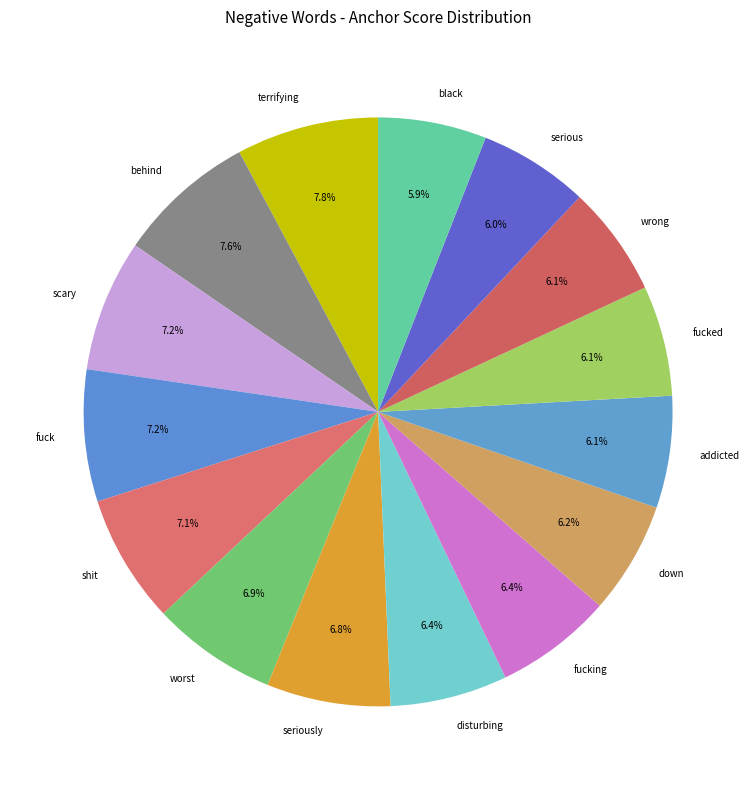

Is there any slice that represents more than half of the pie?

No